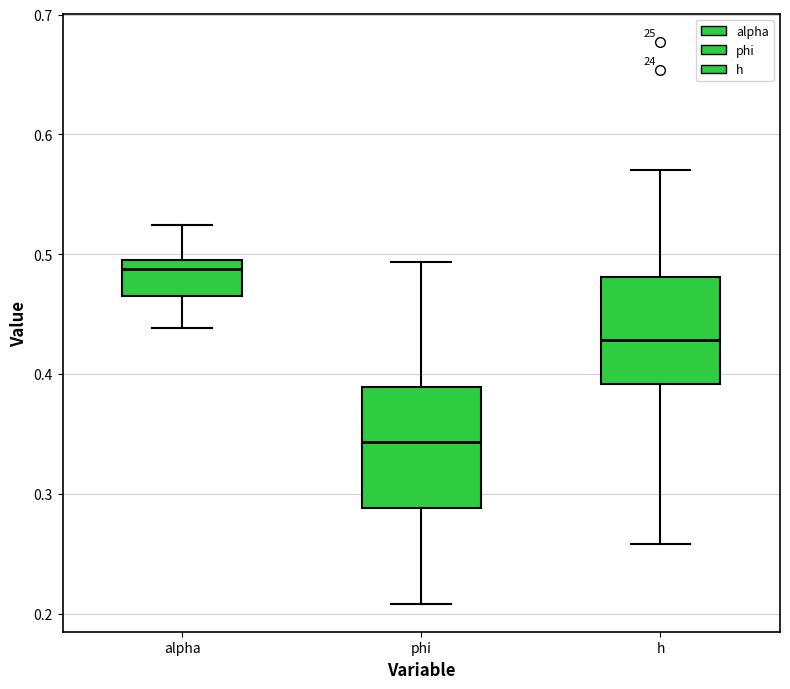

Comparing the boxes themselves (not the whiskers), which one is the tallest?

phi